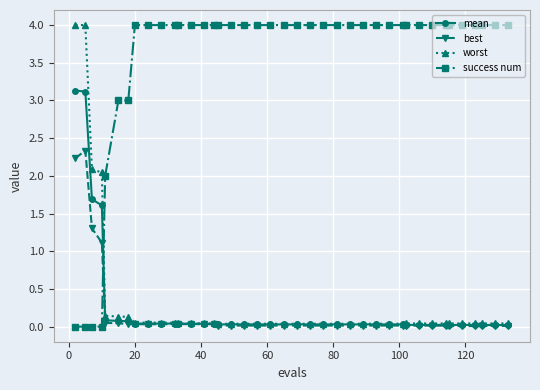

How many intersections are there between success num and worst?

1